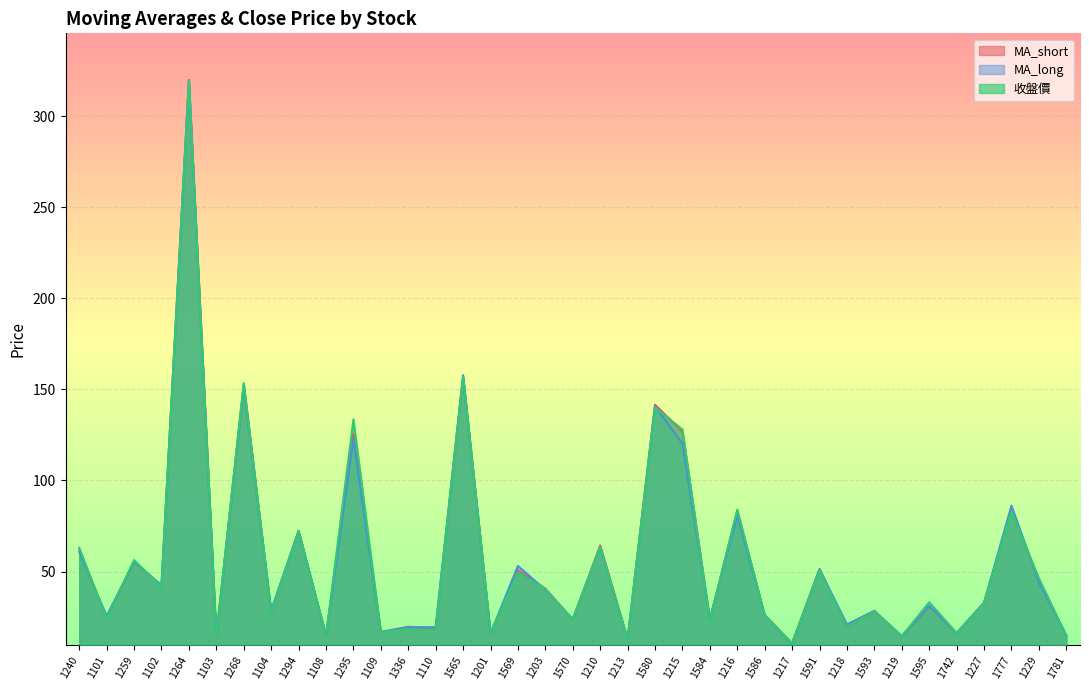

Where is the first local minimum for MA_short?

1101